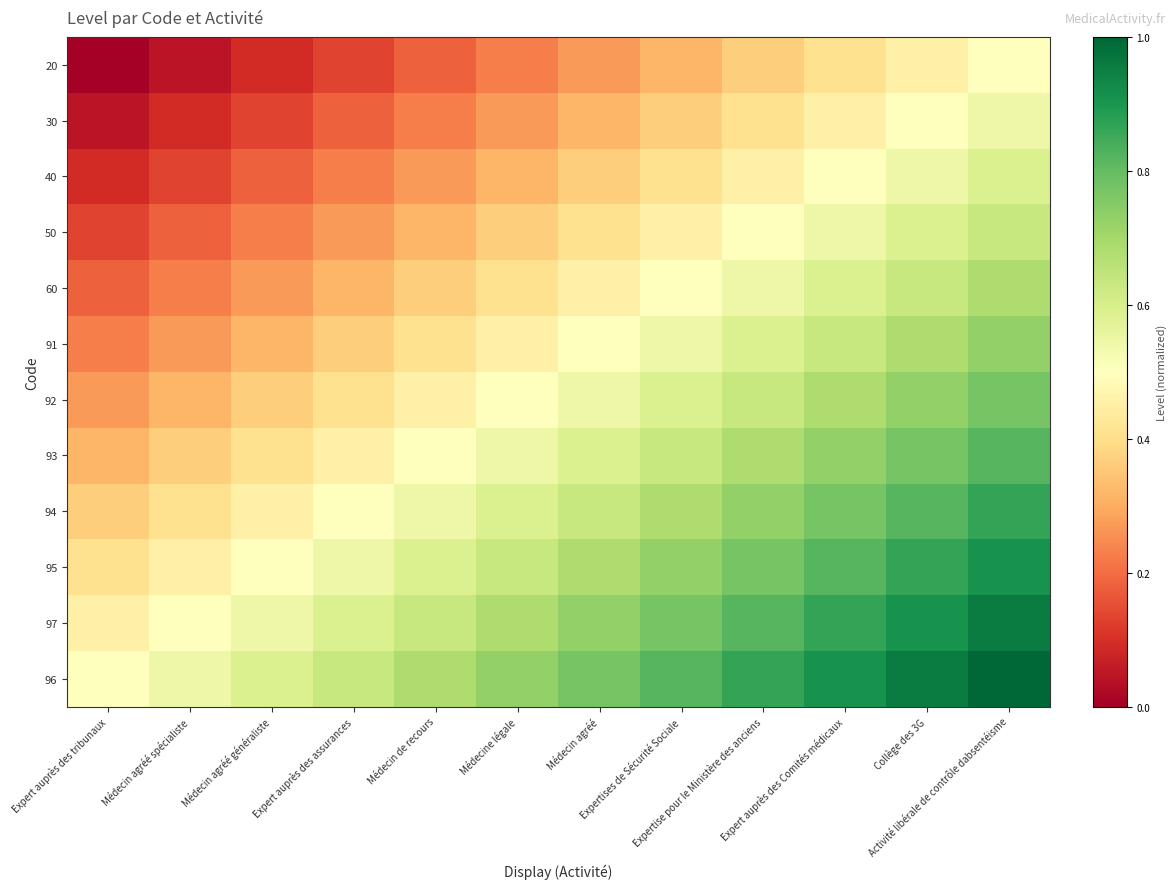

What is the total value across all series at Expert auprès des tribunaux?

3.0